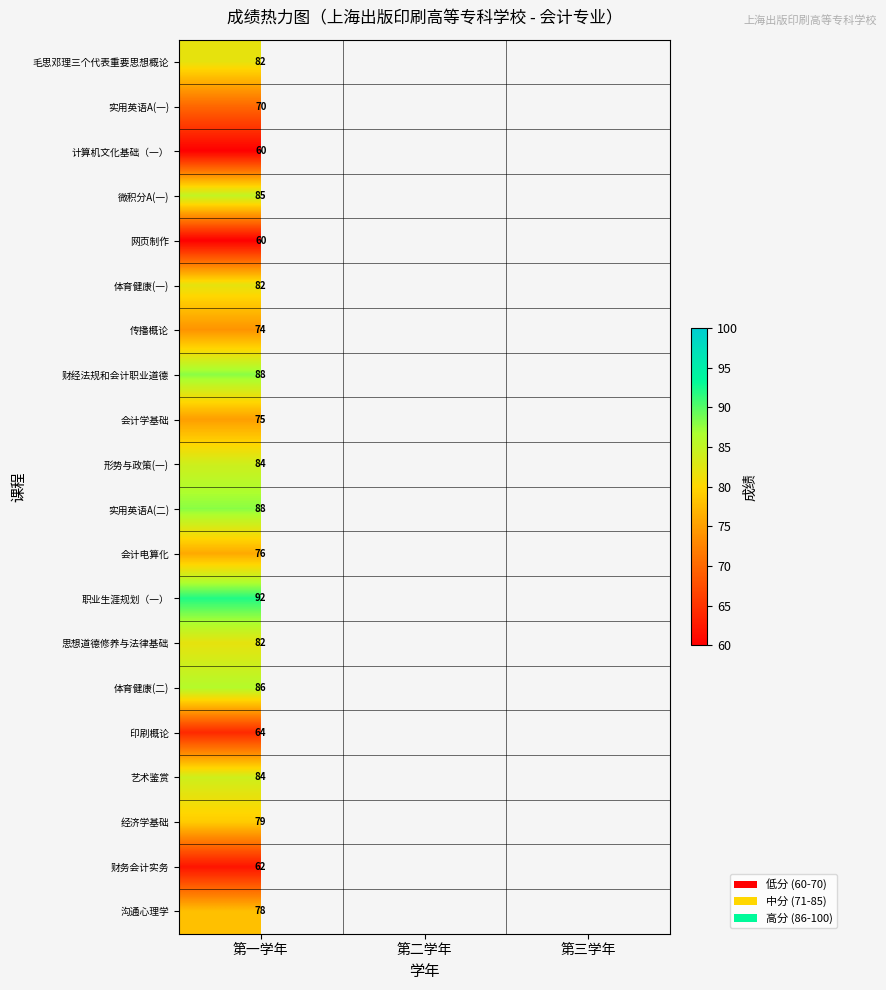

What is the smallest value displayed?

60.0